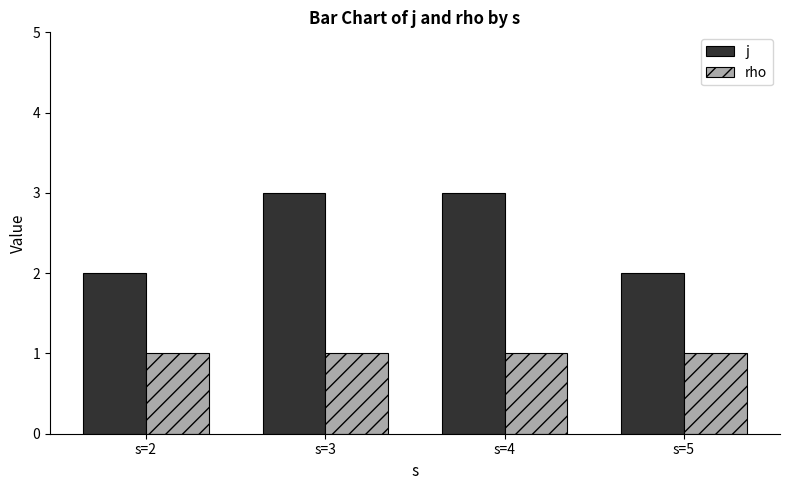

Is it true that rho equals 2 at s=4?

False